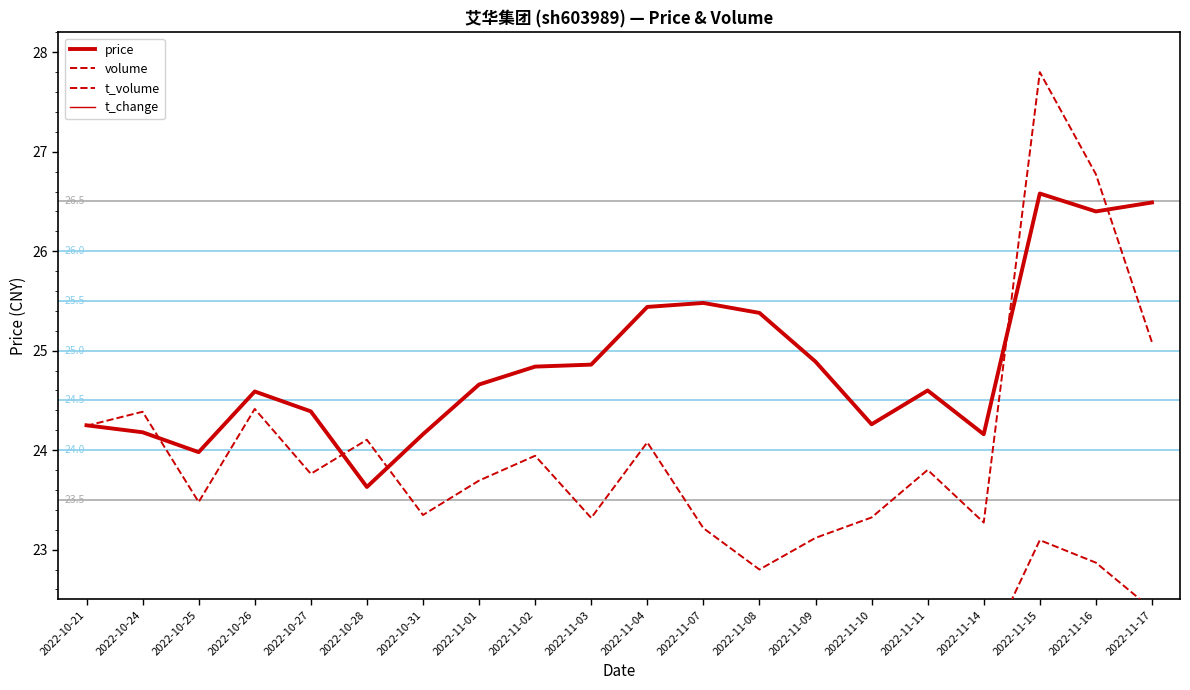

Does the chart display data point markers on the line(s)?

No